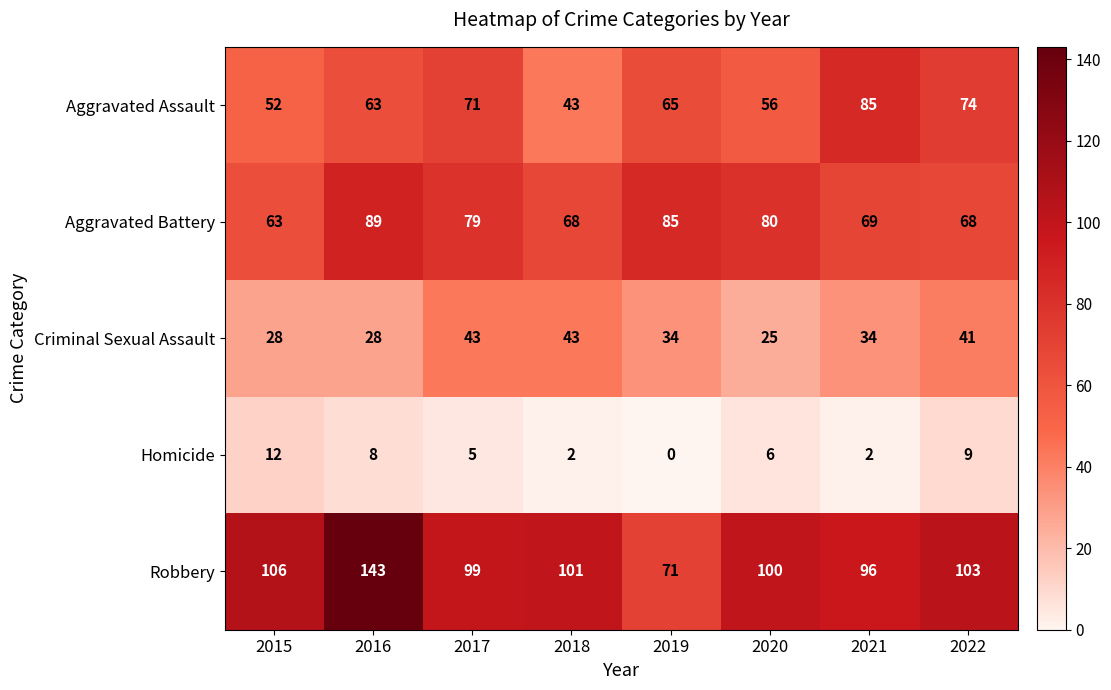

The value of Homicide at 2022 is 9. True or false?

True